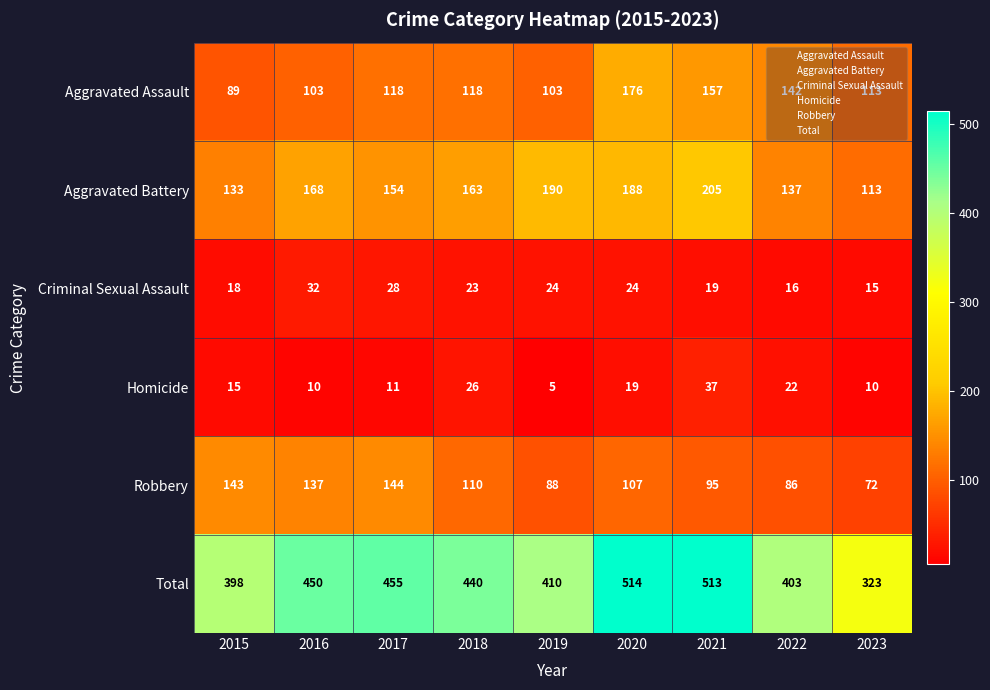

At how many categories does at least one series exceed 107?

9